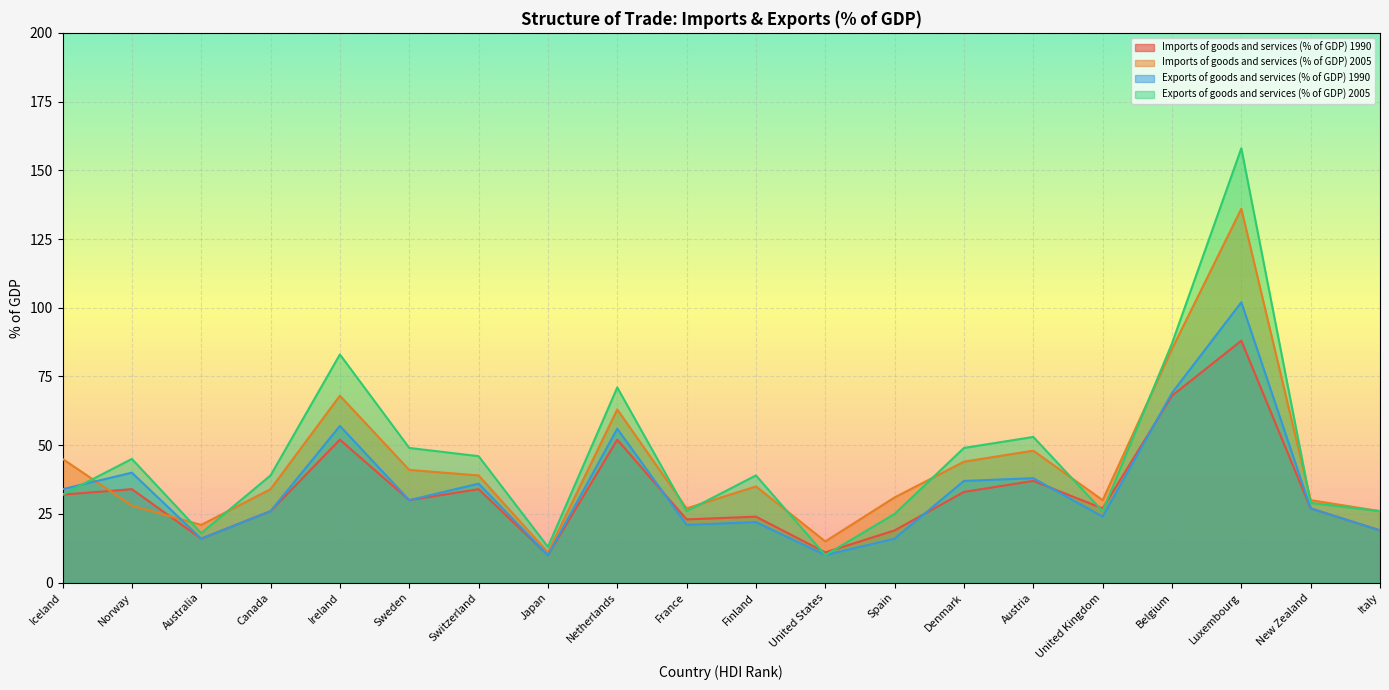

What is the label of the 3rd point from the left?

Australia